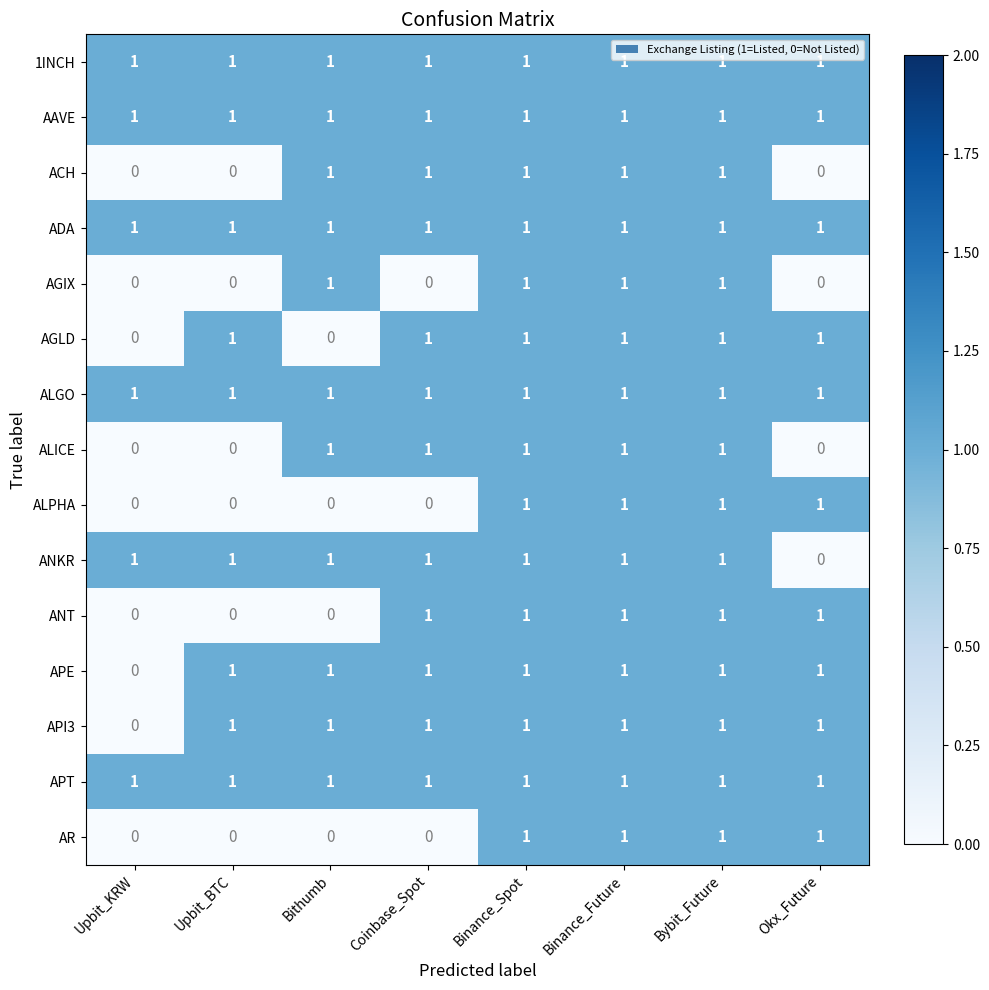

Is it true that AAVE equals 2 at Okx_Future?

False